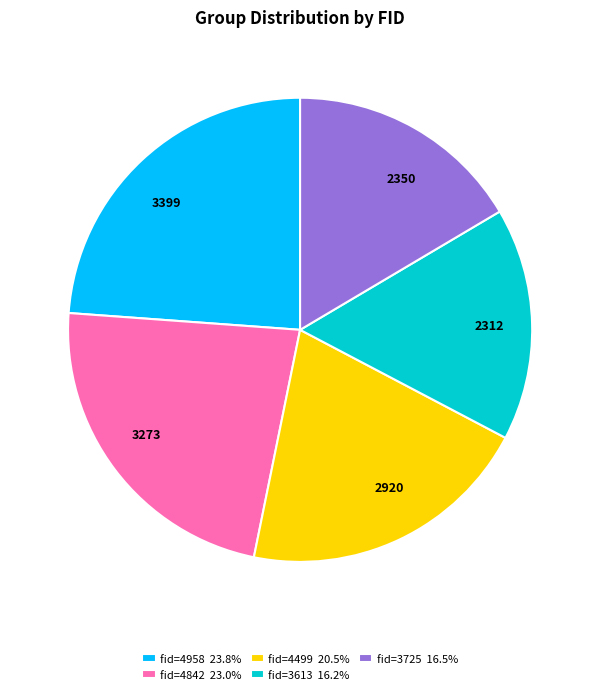

Do 3399 and 2312 together represent more than half of the pie?

No